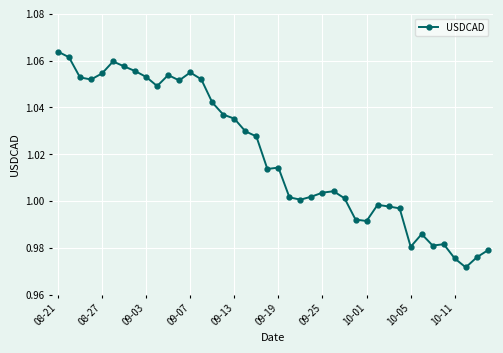

What is the sum of all values?

40.8